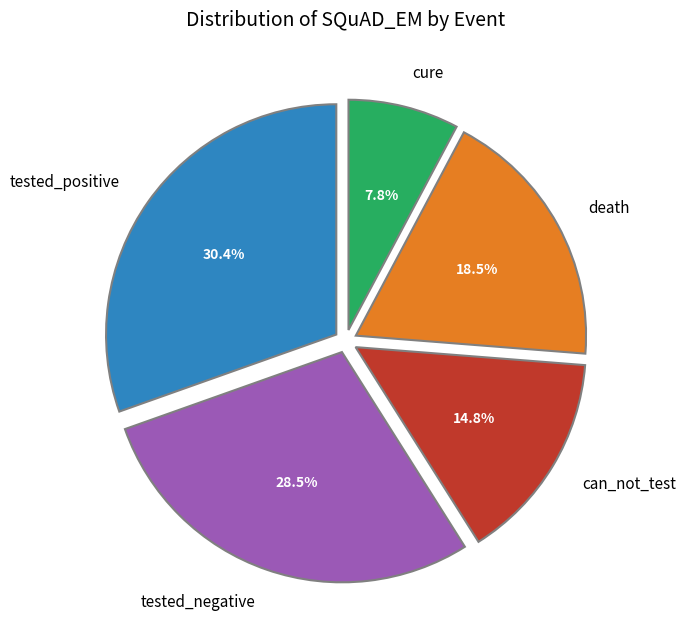

Which has a higher value, tested_negative or tested_positive?

tested_positive